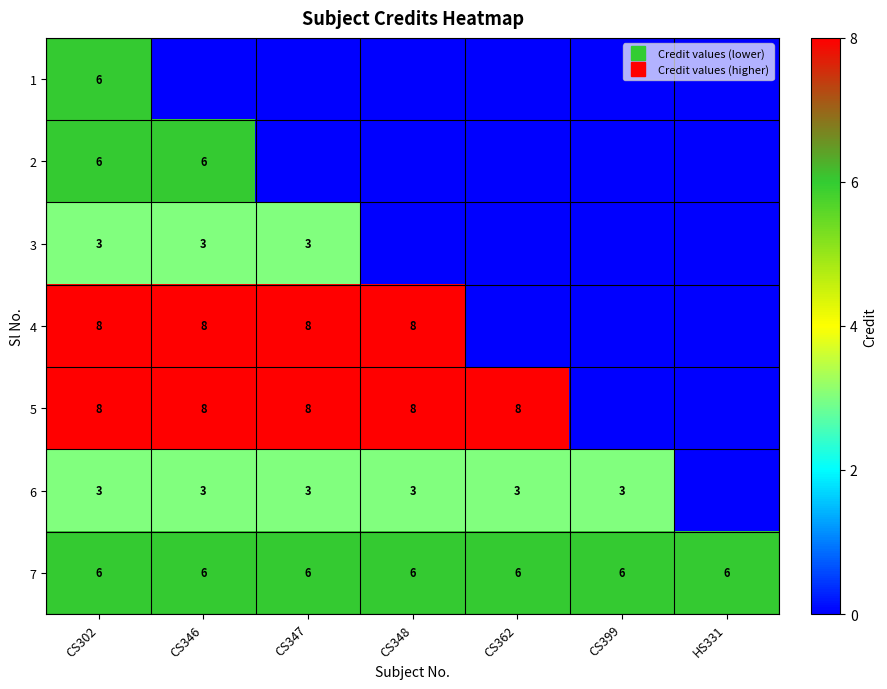

What is the sum of all 7 values?

42